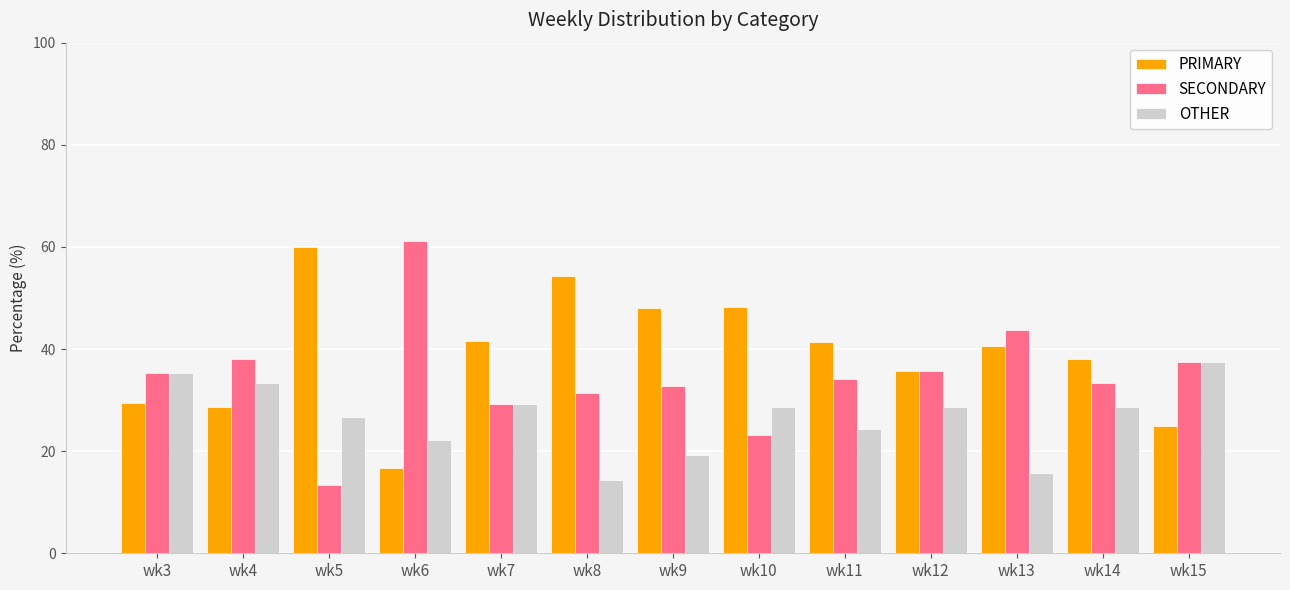

Which series has the largest total across all categories?

PRIMARY